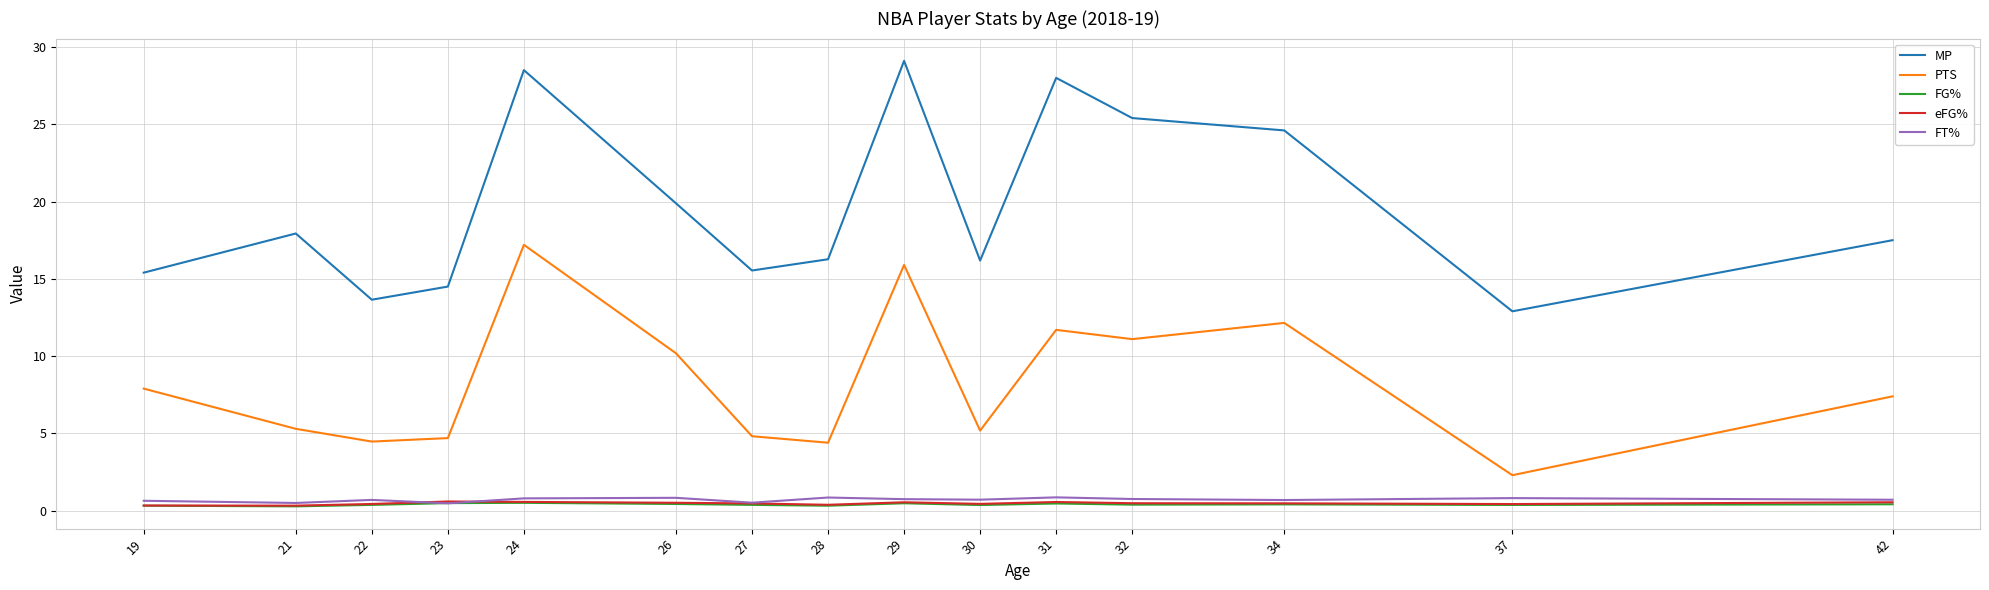

Is this an area chart (filled region under the line)?

No